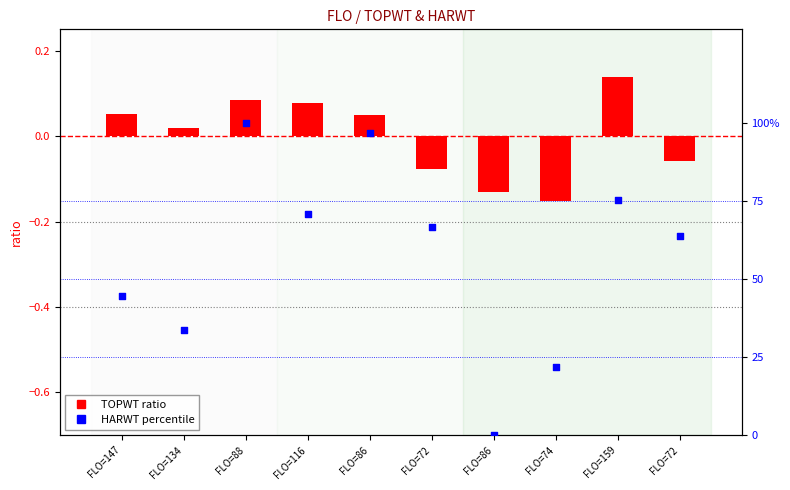

At how many categories does at least one series exceed 73?

3